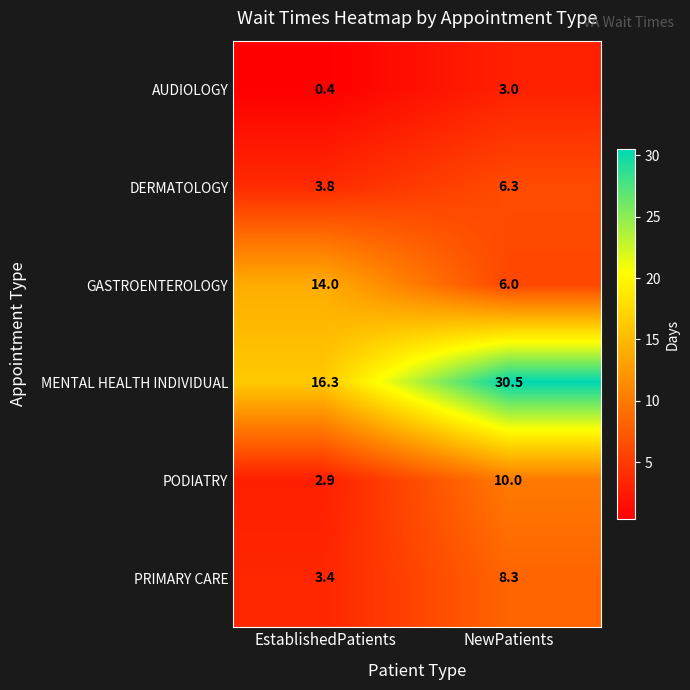

At which category is the sum across all series the highest?

NewPatients